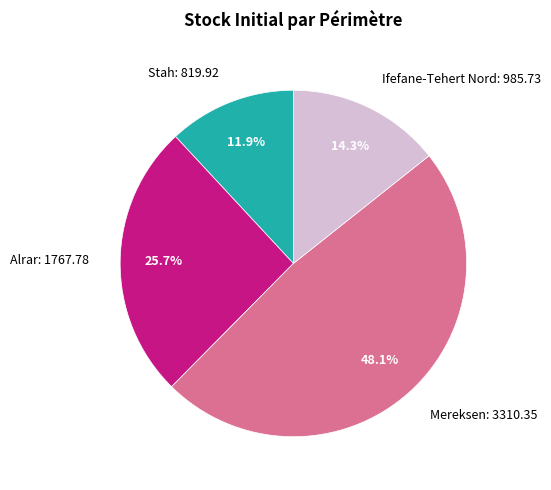

Rank the categories by value from lowest to highest.

Stah, Ifefane-Tehert Nord, Alrar, Mereksen